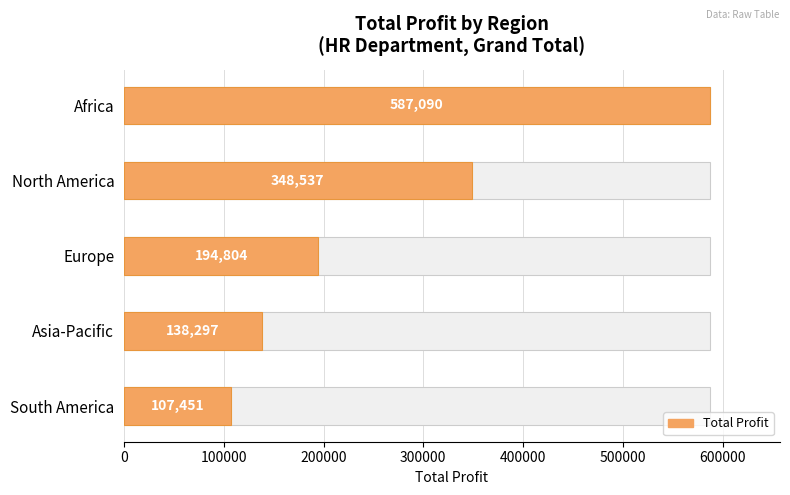

True or false: the data shows 187406 at South America.

False